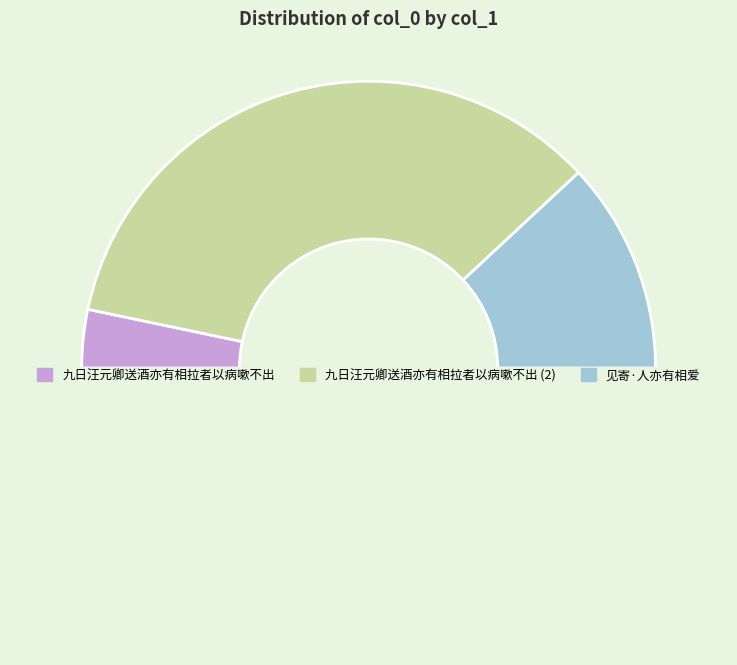

Count the number of slices in the pie.

4